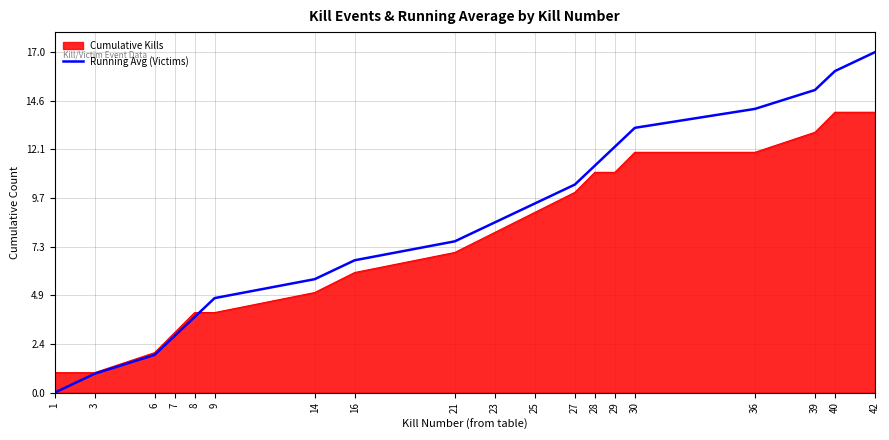

What is the maximum value for Running Avg (Victims)?

17.0